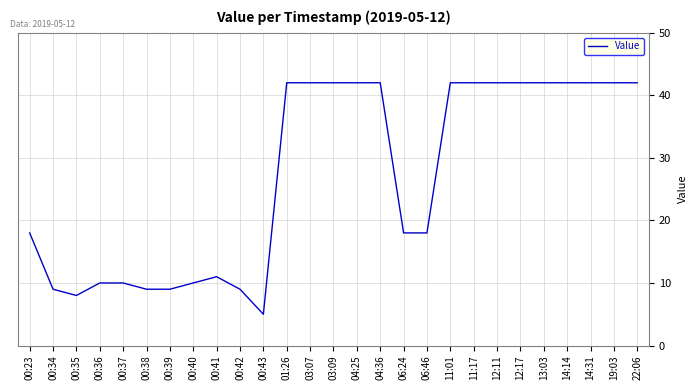

What is the minimum value shown in the chart?

5